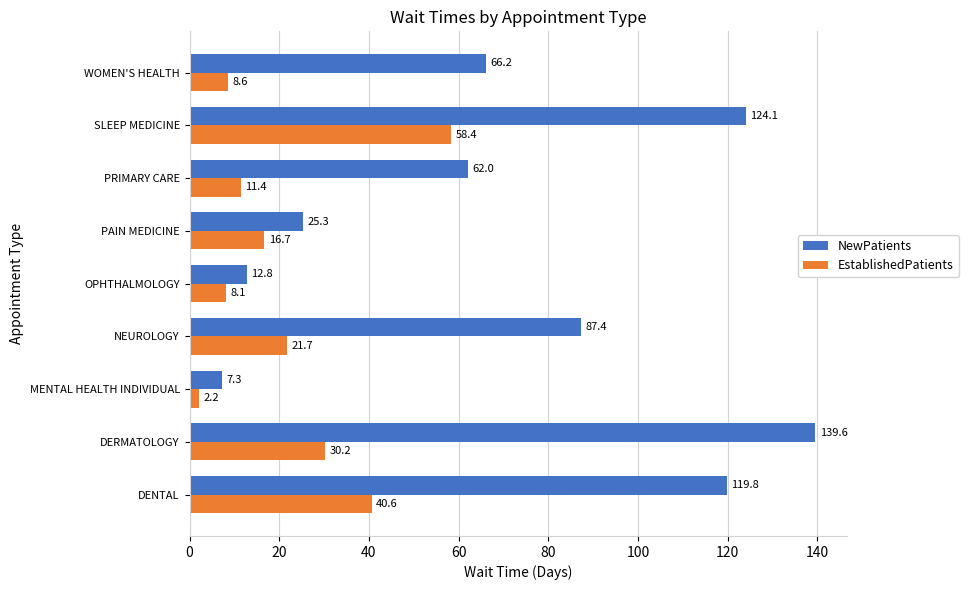

How many series are shown in this chart?

2